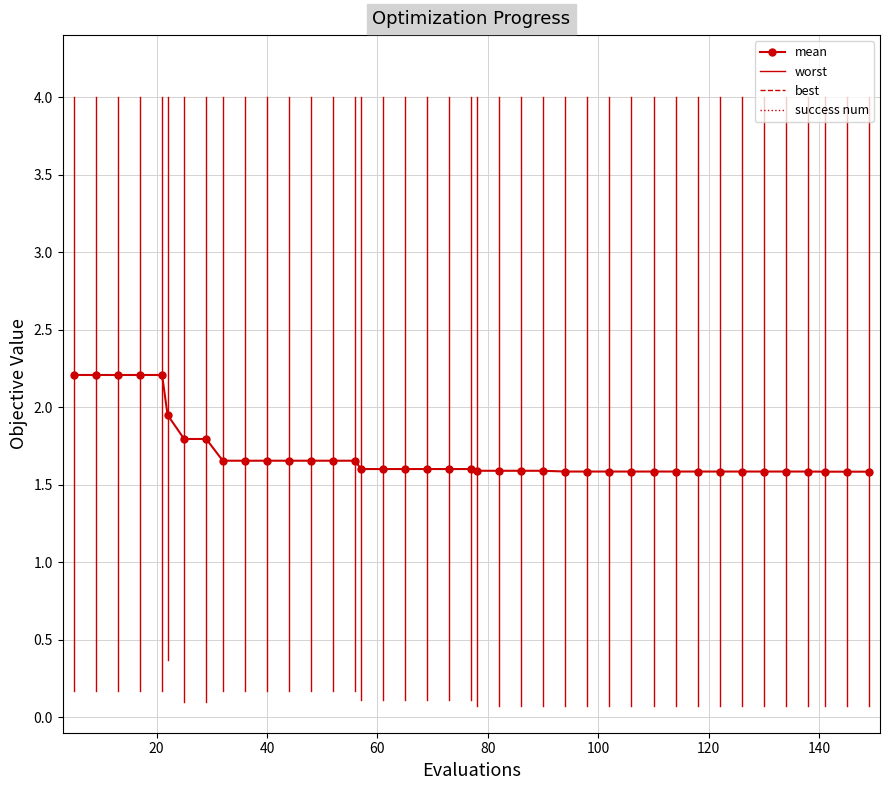

What is the maximum value shown in the chart?

2.2